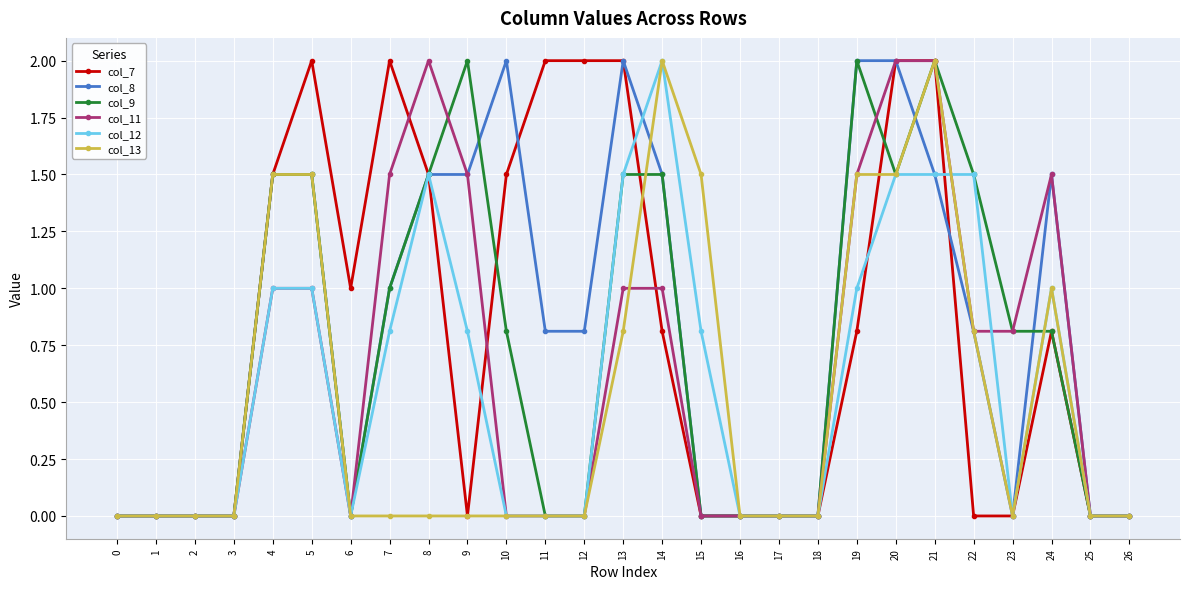

Reading right to left, extract all data points from this chart.

col_7: 0.0	0.0	0.8	0.0	0.0	2.0	2.0	0.8	0.0	0.0	0.0	0.0	0.8	2.0	2.0	2.0	1.5	0.0	1.5	2.0	1.0	2.0	1.5	0.0	0.0	0.0	0.0
col_8: 0.0	0.0	1.5	0.0	0.8	1.5	2.0	2.0	0.0	0.0	0.0	0.0	1.5	2.0	0.8	0.8	2.0	1.5	1.5	1.0	0.0	1.5	1.5	0.0	0.0	0.0	0.0
col_9: 0.0	0.0	0.8	0.8	1.5	2.0	1.5	2.0	0.0	0.0	0.0	0.0	1.5	1.5	0.0	0.0	0.8	2.0	1.5	1.0	0.0	1.5	1.5	0.0	0.0	0.0	0.0
col_11: 0.0	0.0	1.5	0.8	0.8	2.0	2.0	1.5	0.0	0.0	0.0	0.0	1.0	1.0	0.0	0.0	0.0	1.5	2.0	1.5	0.0	1.0	1.0	0.0	0.0	0.0	0.0
col_12: 0.0	0.0	1.0	0.0	1.5	1.5	1.5	1.0	0.0	0.0	0.0	0.8	2.0	1.5	0.0	0.0	0.0	0.8	1.5	0.8	0.0	1.0	1.0	0.0	0.0	0.0	0.0
col_13: 0.0	0.0	1.0	0.0	0.8	2.0	1.5	1.5	0.0	0.0	0.0	1.5	2.0	0.8	0.0	0.0	0.0	0.0	0.0	0.0	0.0	1.5	1.5	0.0	0.0	0.0	0.0